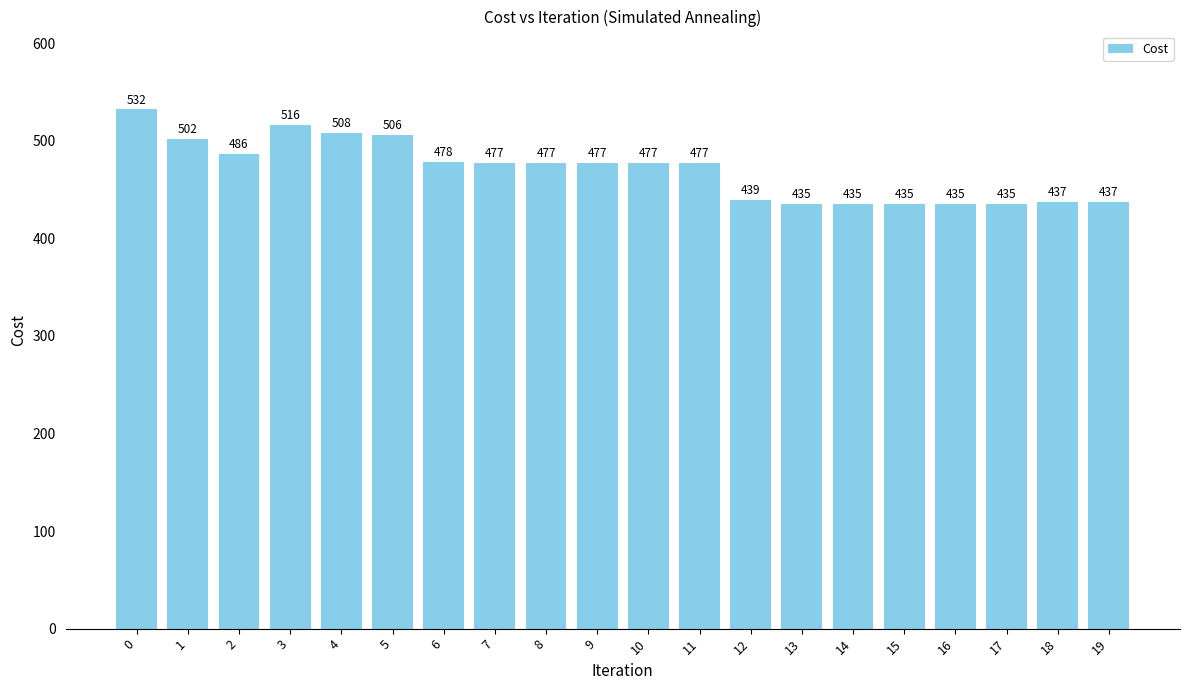

Read the value at 7, to the nearest 5.

475